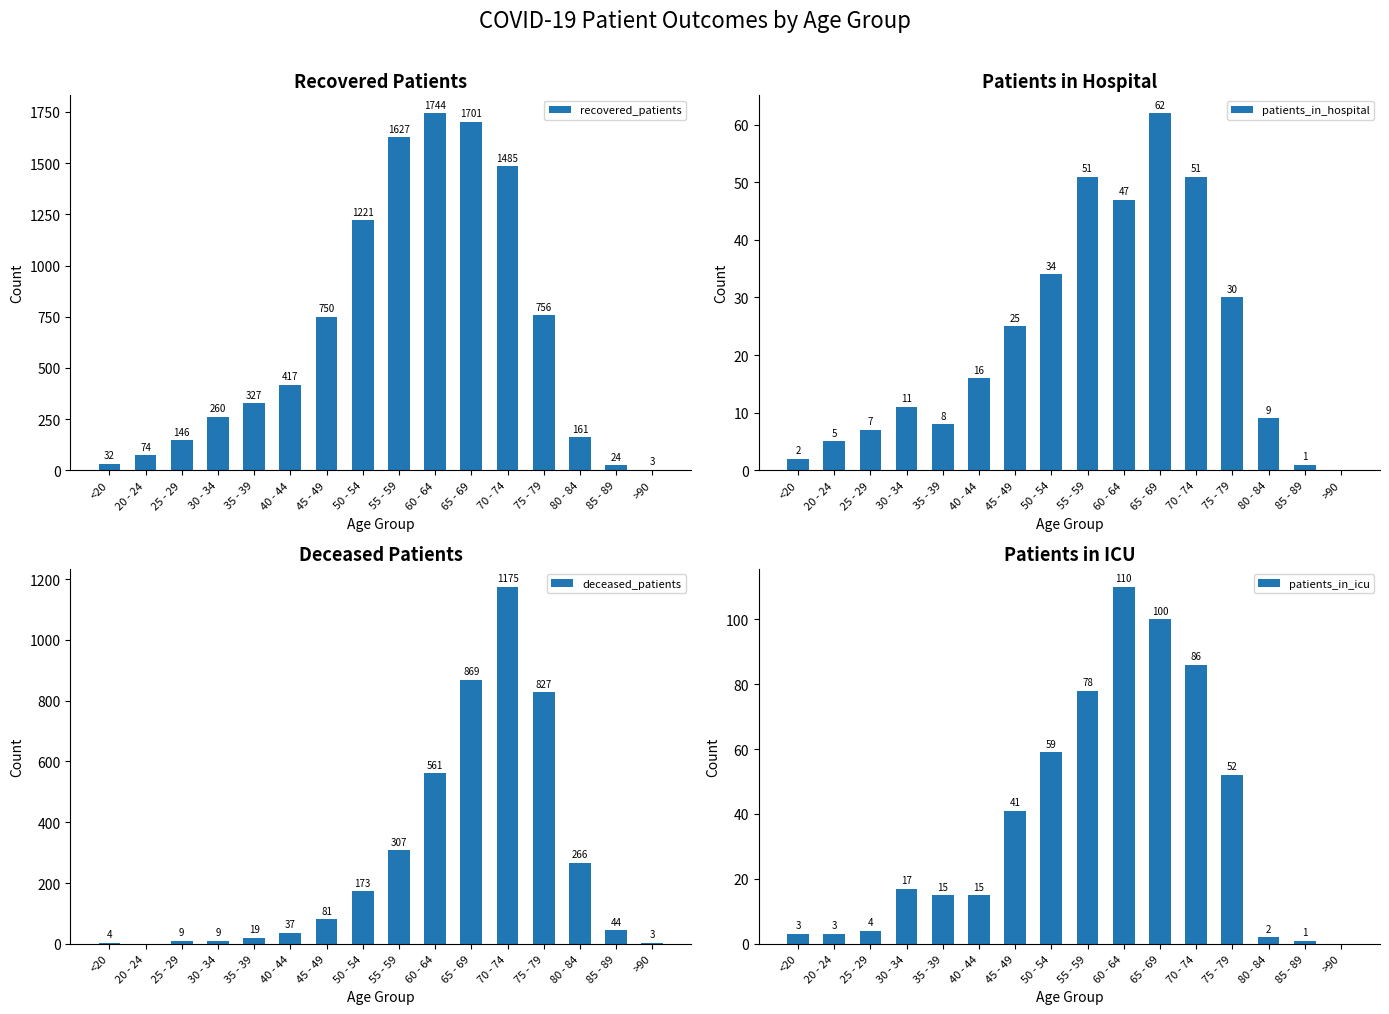

Between 35 - 39 and 55 - 59, which is larger?

55 - 59